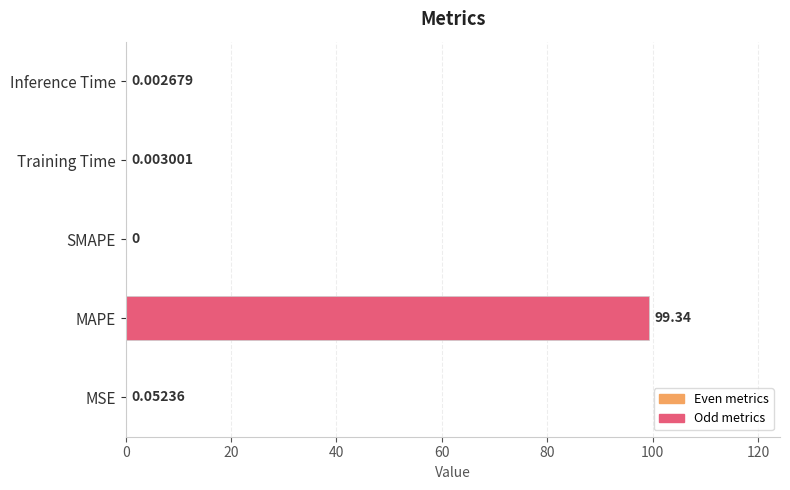

Which has a higher value, Inference Time or MSE?

MSE